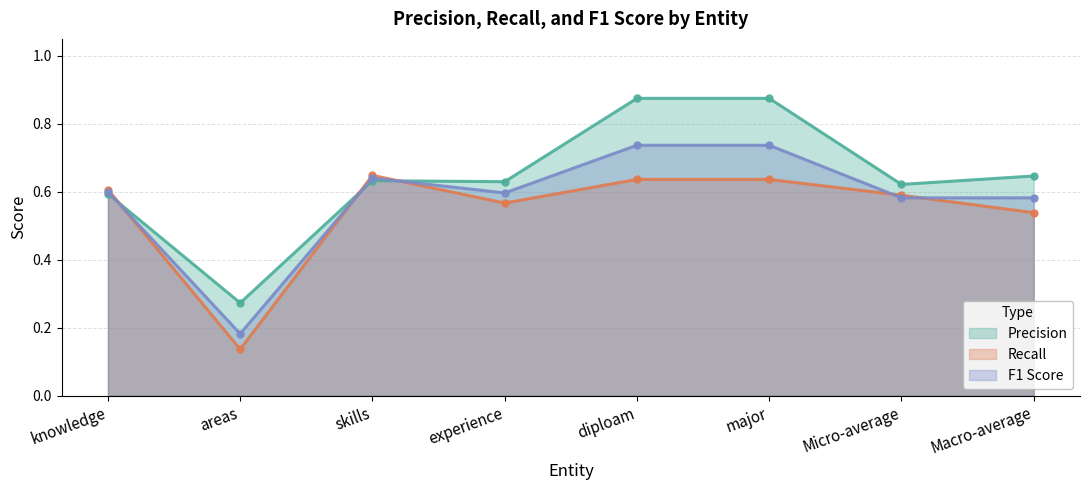

What are all the series names shown in the legend?

precision, recall, F1_score